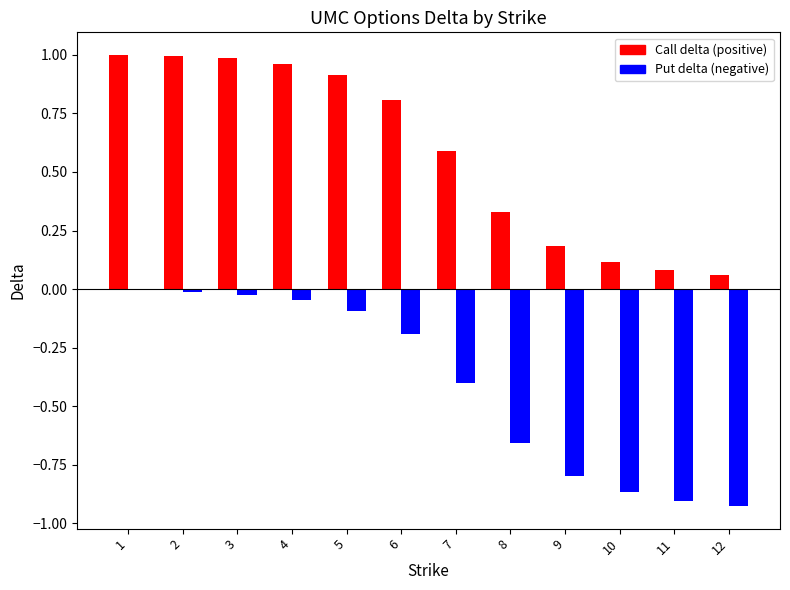

Is it true that Call delta (positive) equals 1.0 at 2?

True